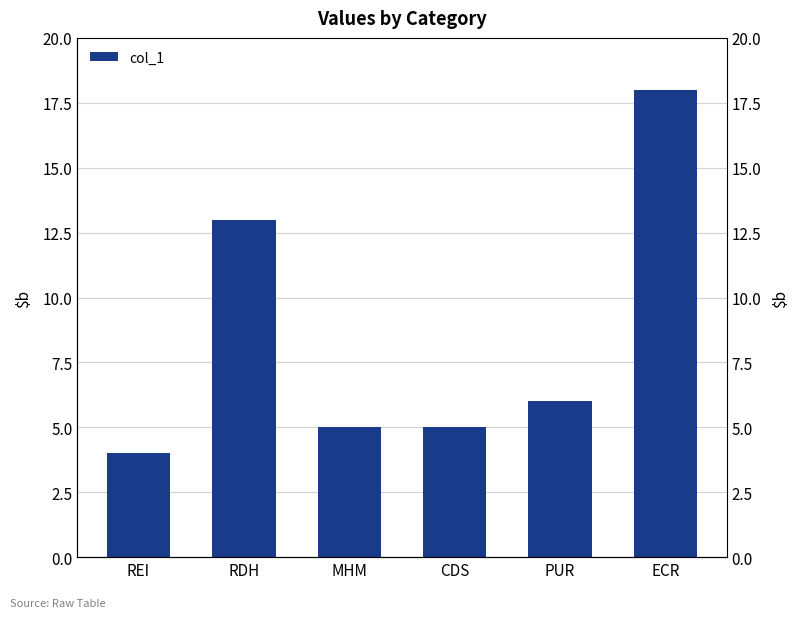

What is the ratio of the value at MHM to the value at CDS?

1.0